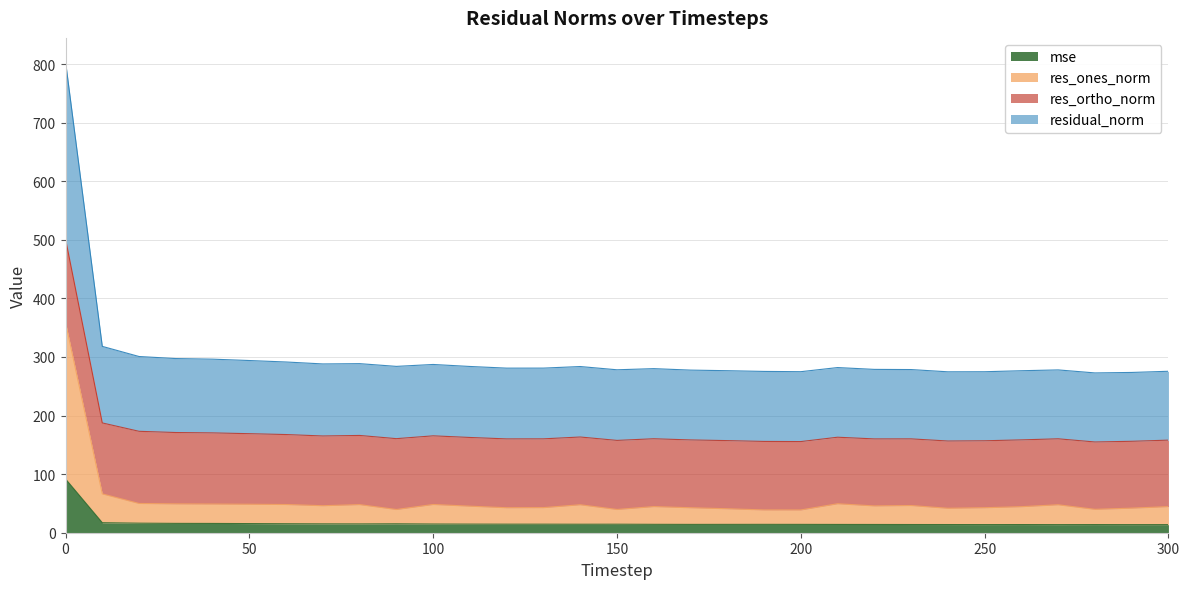

True or false: residual_norm and res_ones_norm intersect in this chart.

False